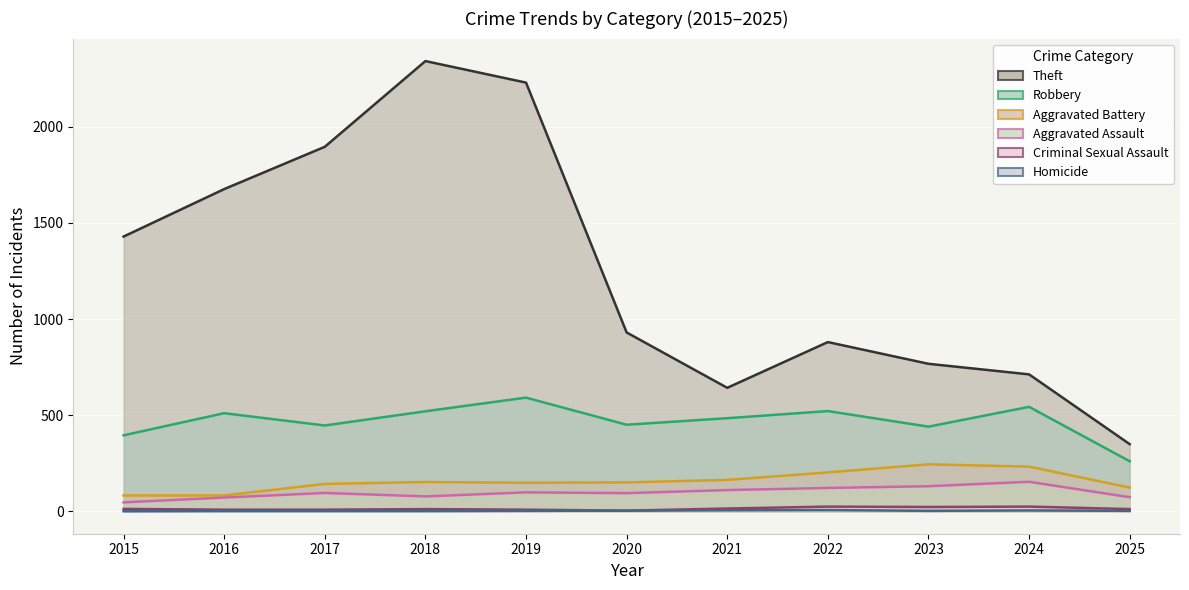

Where is Robbery nearest to the value 425?

2023